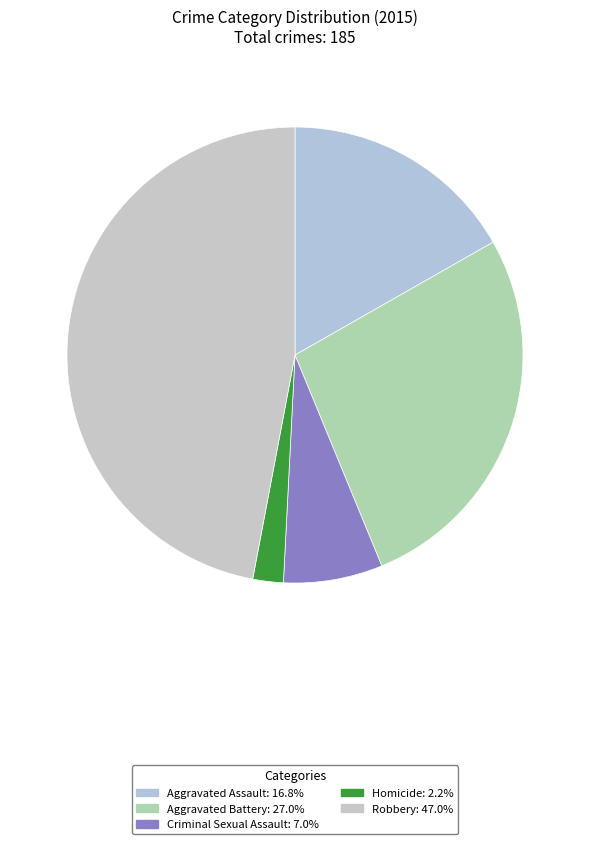

Does any single category account for the majority?

No